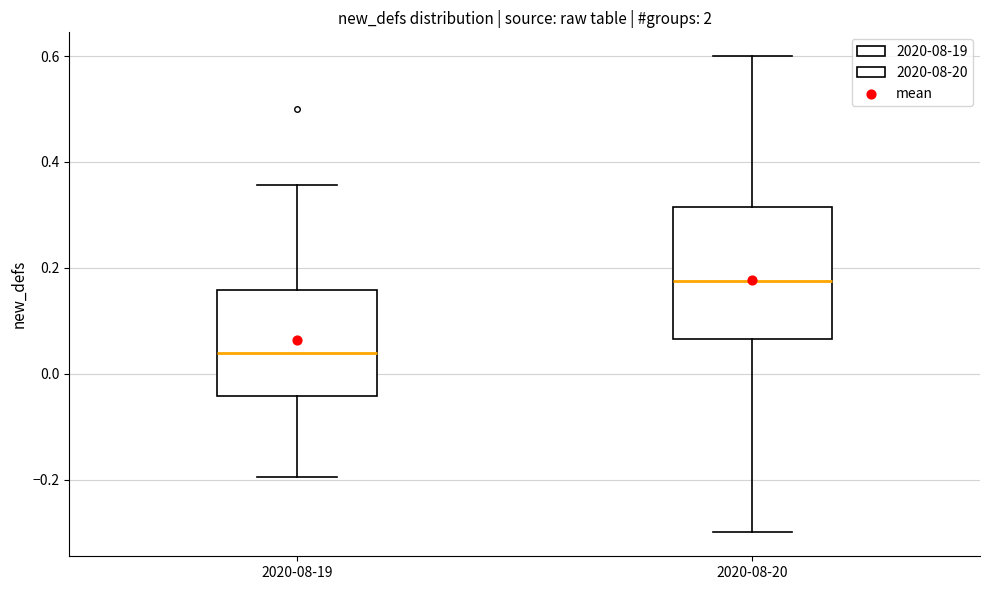

Reading left to right, transcribe this box plot: for each box, give where its median line is, the range the box spans, and where its two whiskers end, as read against the y-axis. The values are not printed on the chart, so give them approximately, as read against the axis.

2020-08-19: median 0.04, box -0.04 to 0.16, whiskers -0.20 to 0.36
2020-08-20: median 0.18, box 0.06 to 0.32, whiskers -0.30 to 0.60